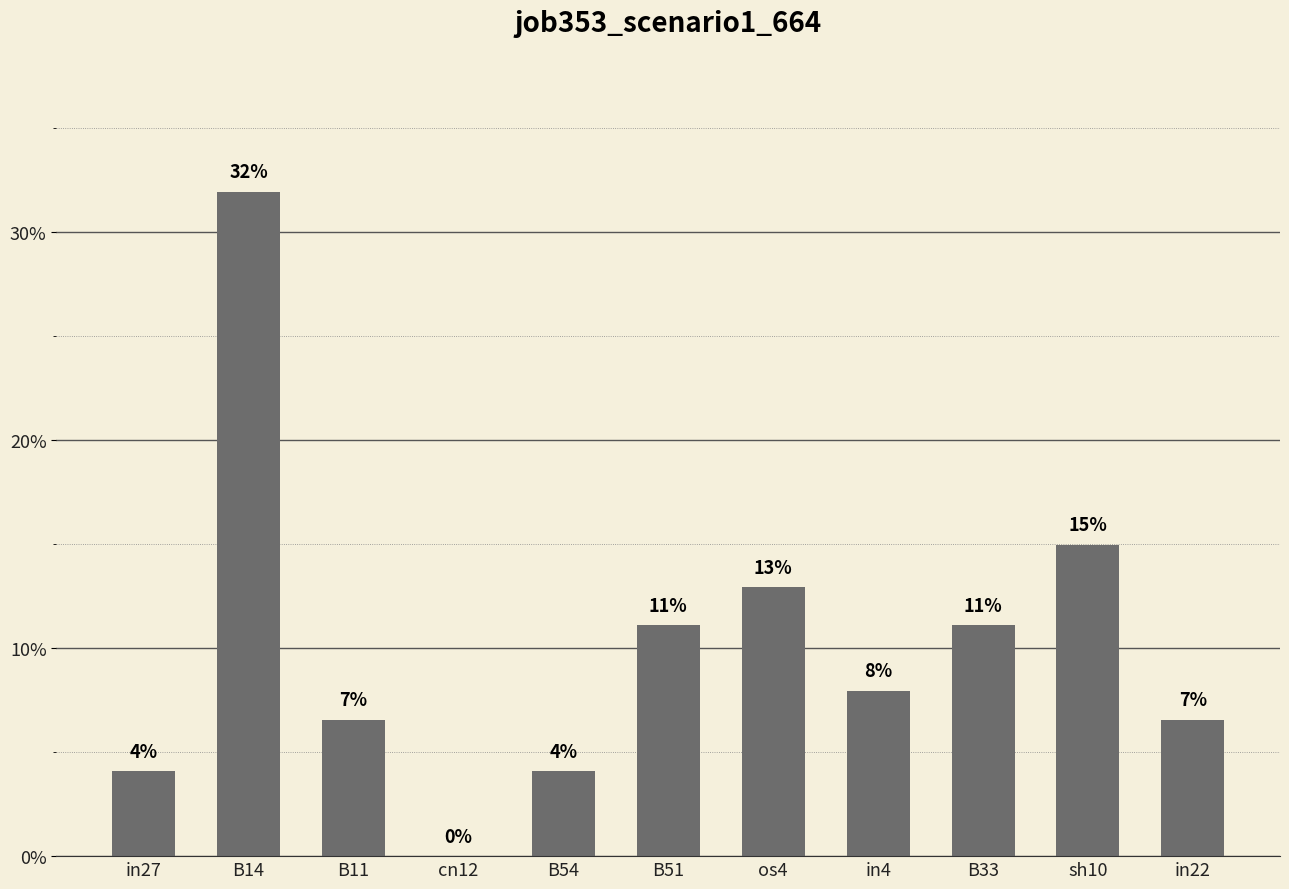

What is the label of the 6th bar from the right?

B51